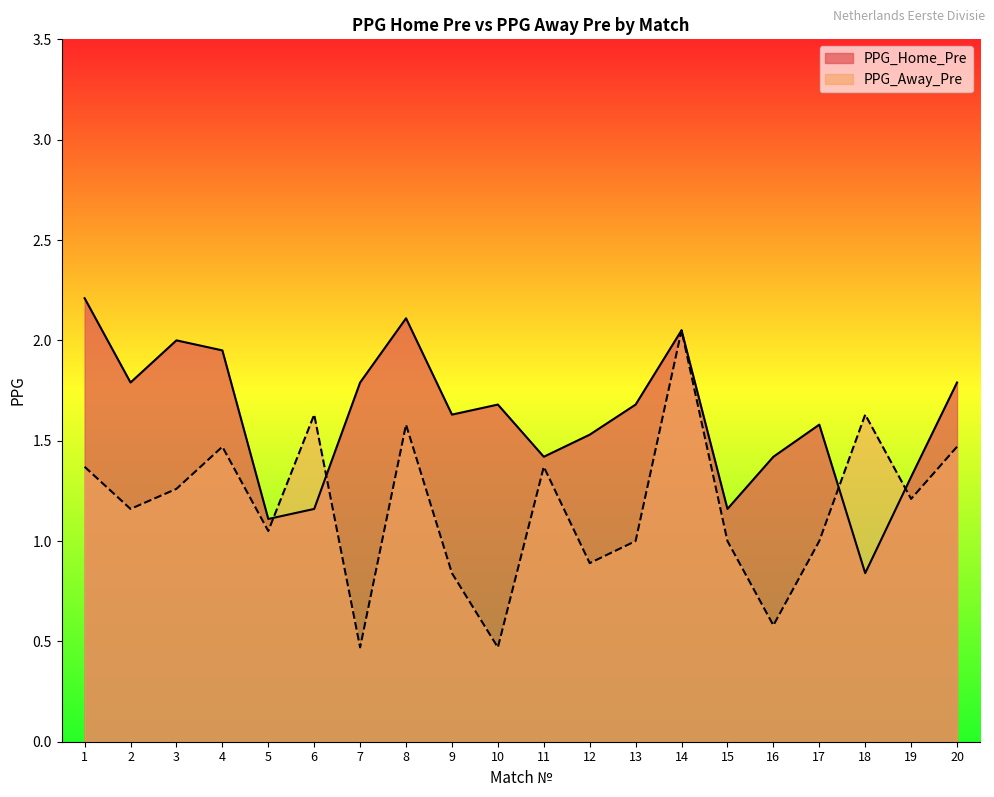

How many distinct data groups are displayed?

2